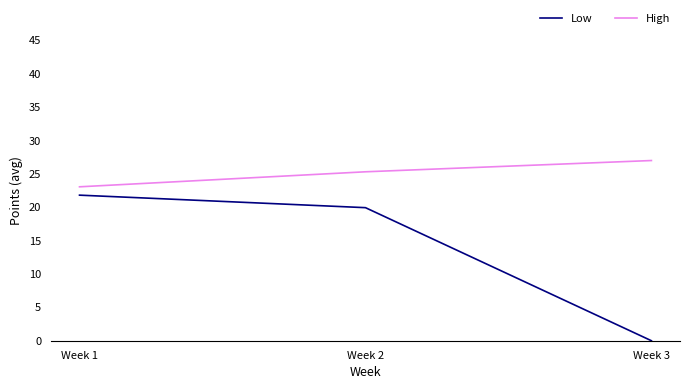

Read the High value at Week 3.

27.0